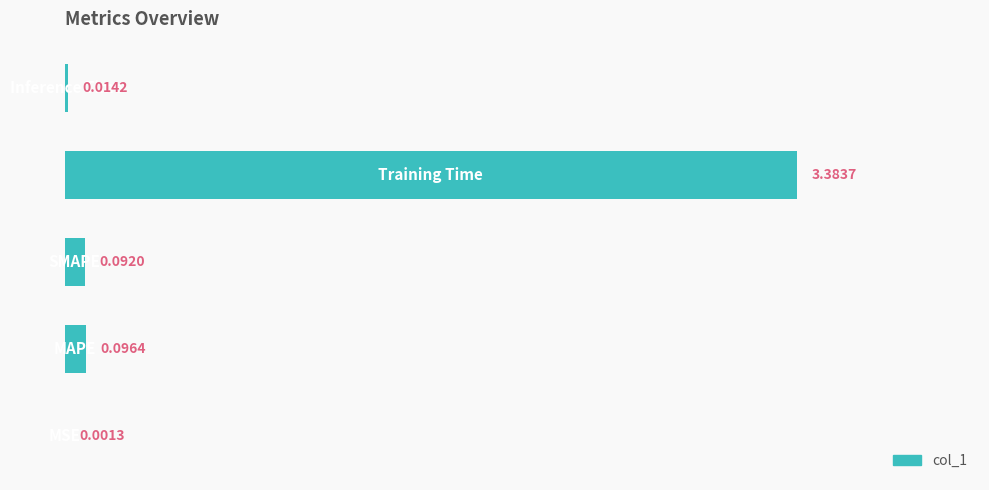

What is the sum of all values?

3.6